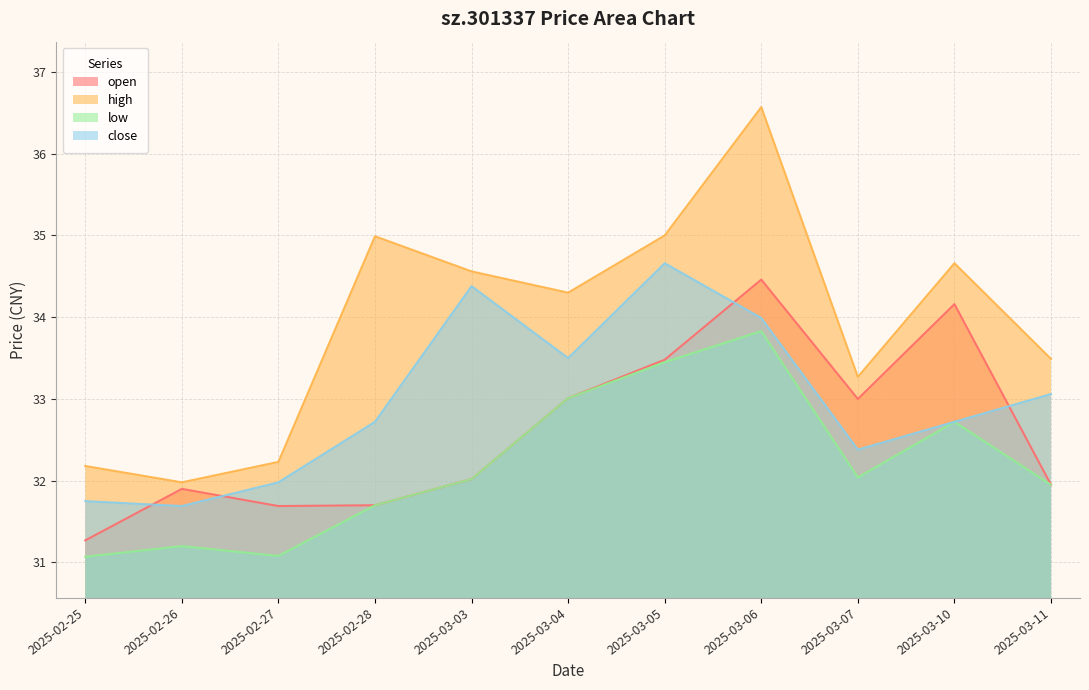

Does the chart display data point markers on the line(s)?

No